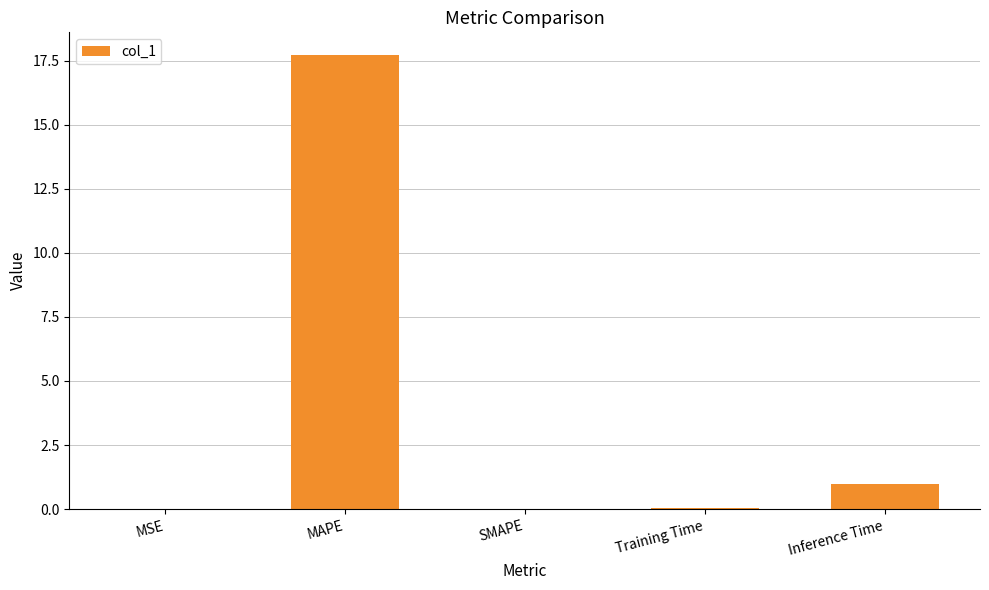

Which label corresponds to the largest value in the chart?

MAPE